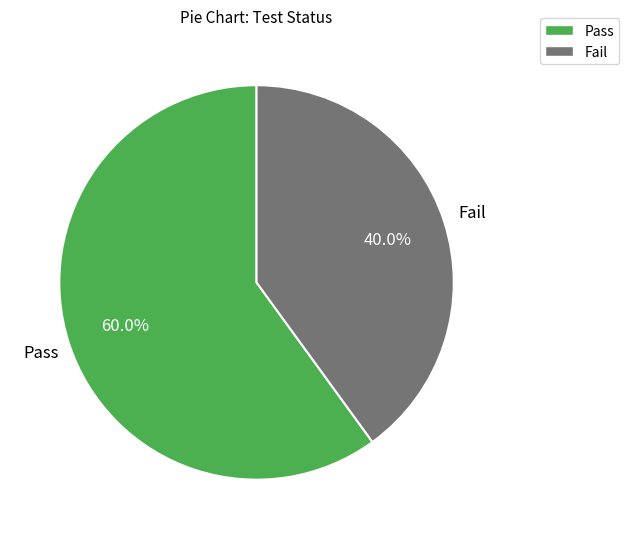

Is there a majority slice in this chart?

Yes